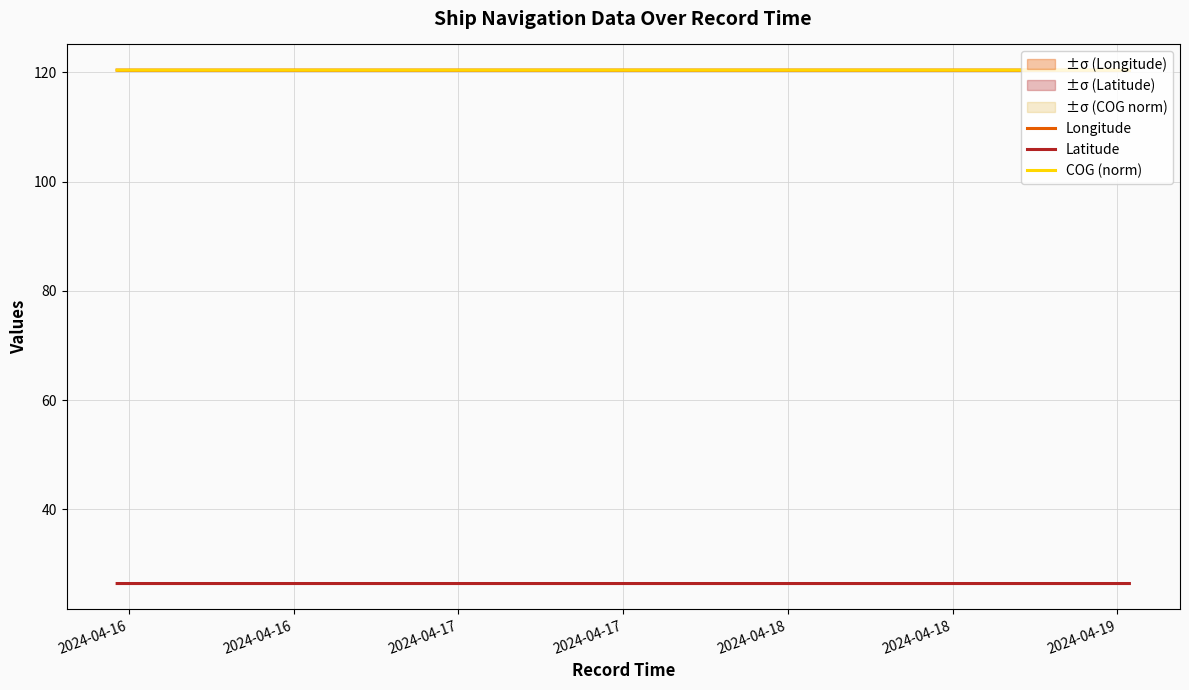

What is the greatest value displayed?

120.4